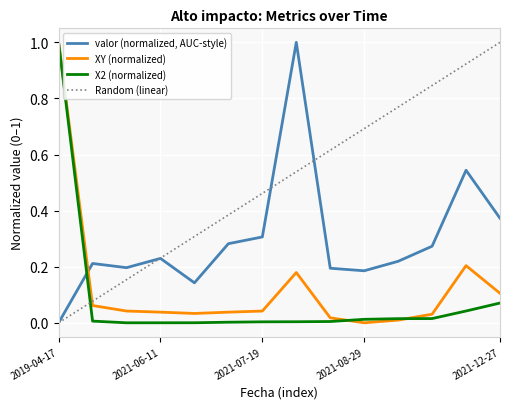

Between which two adjacent categories do Alto impacto - valor and XY first intersect?

2019-04-17 and 2021-04-04